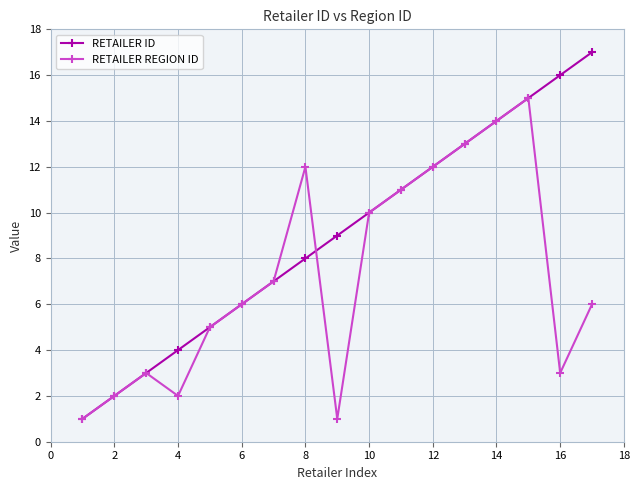

Reading left to right, extract all data points from this chart.

RETAILER ID: 1	2	3	4	5	6	7	8	9	10	11	12	13	14	15	16	17
RETAILER REGION ID: 1	2	3	2	5	6	7	12	1	10	11	12	13	14	15	3	6